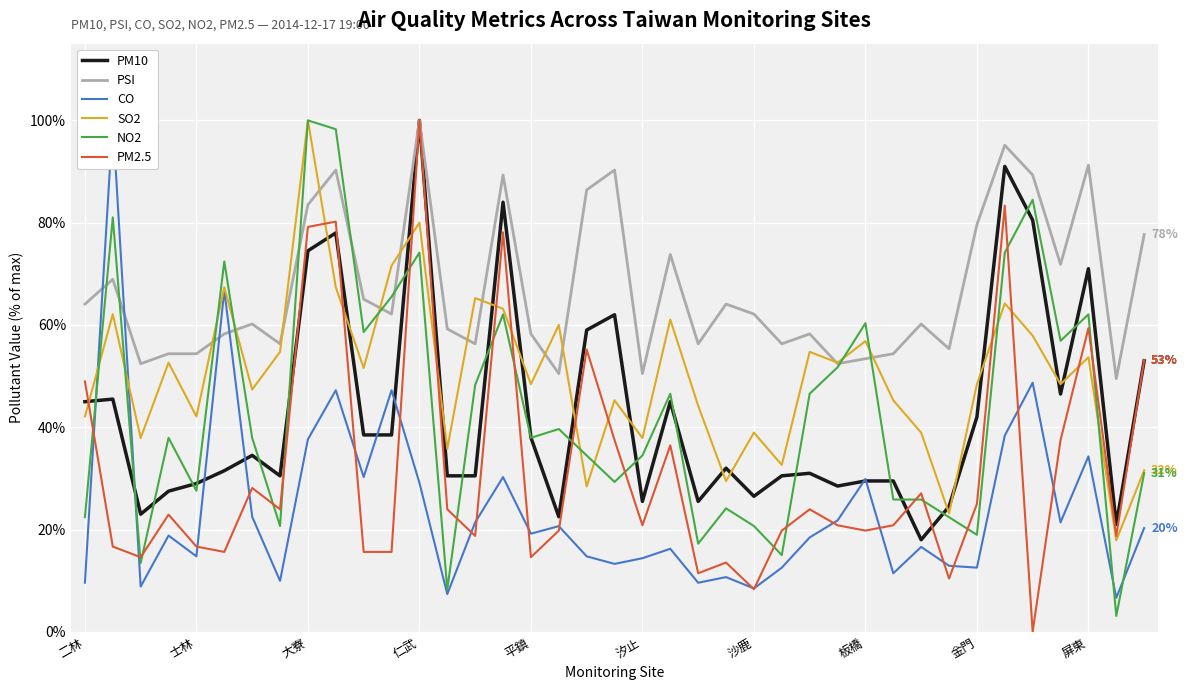

True or false: PM10 and SO2 intersect in this chart.

True